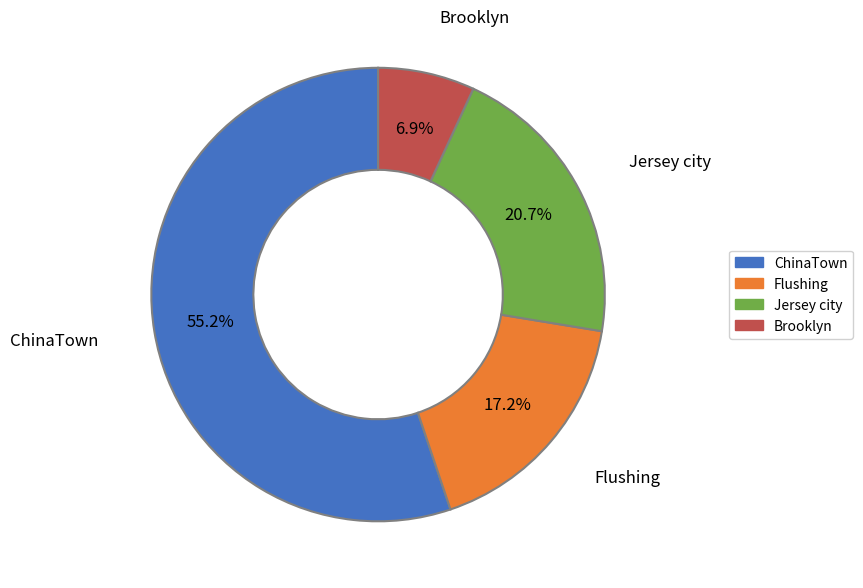

What is the total percentage of Jersey city and Flushing?

37.9%